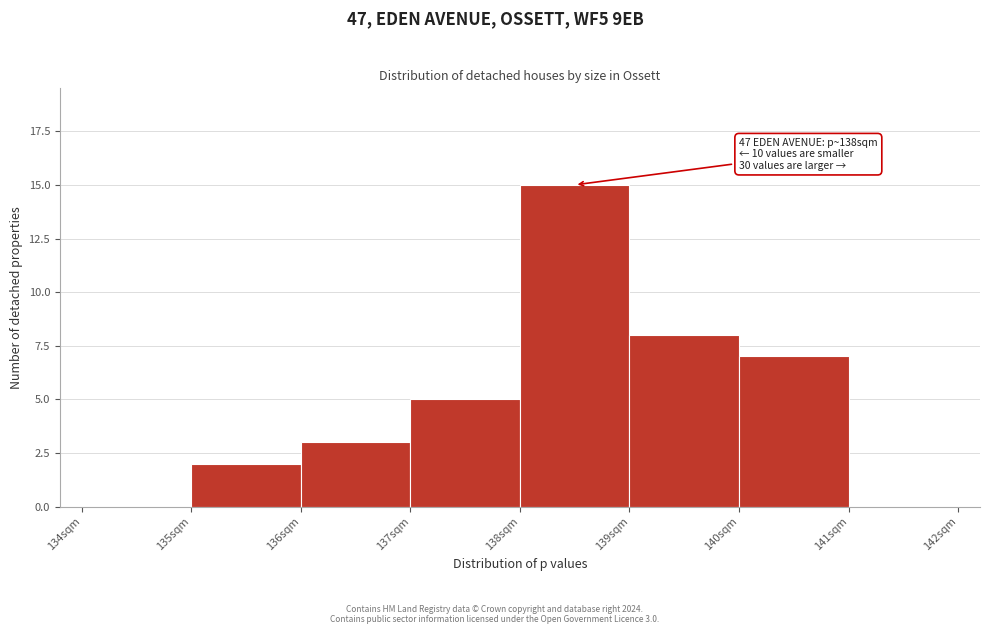

Which range on the x-axis has the tallest bar?

138 to 139